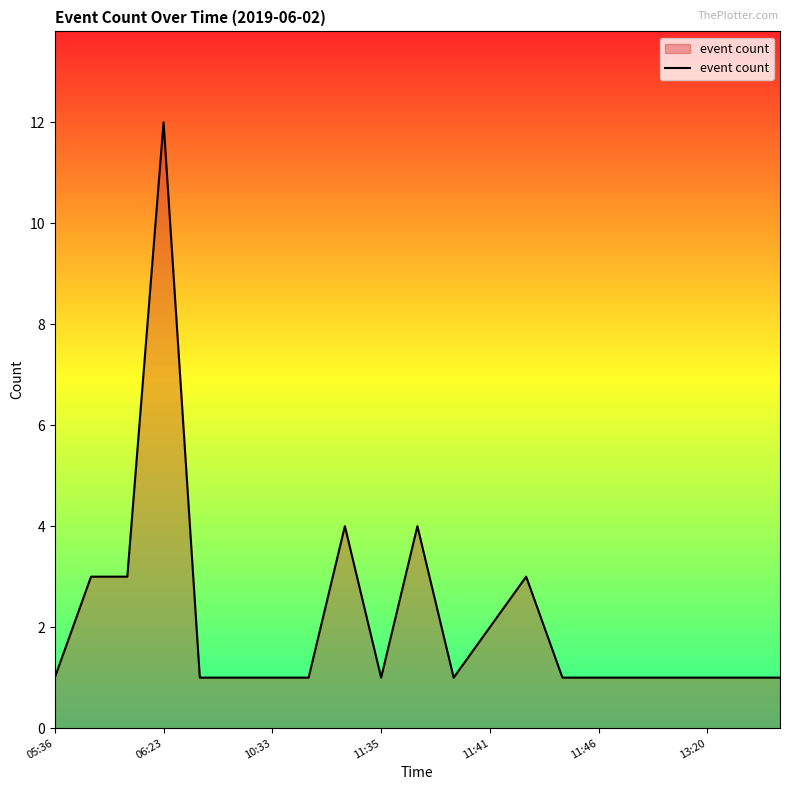

How many lines are shown in the chart?

1